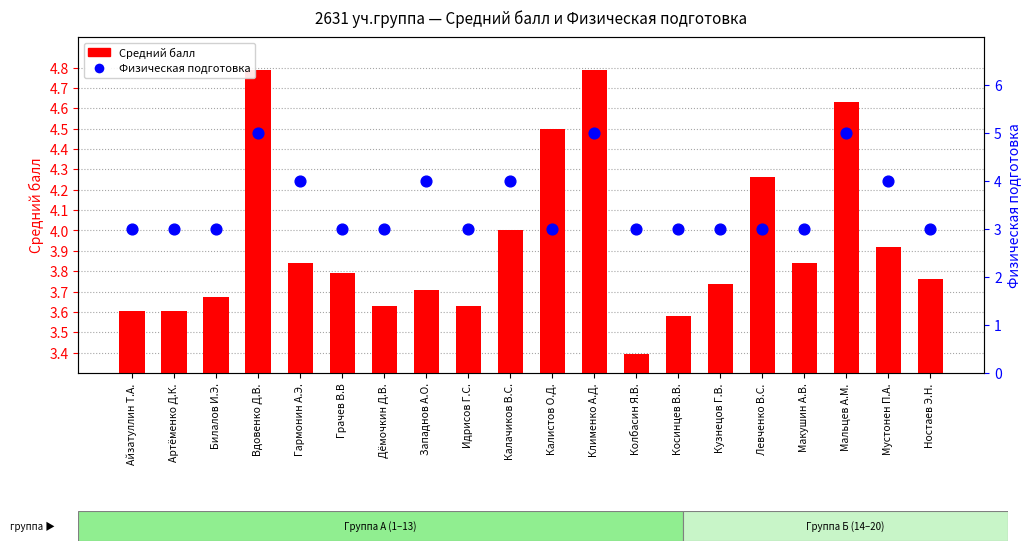

Which series reaches the minimum Y coordinate?

Физическая подготовка